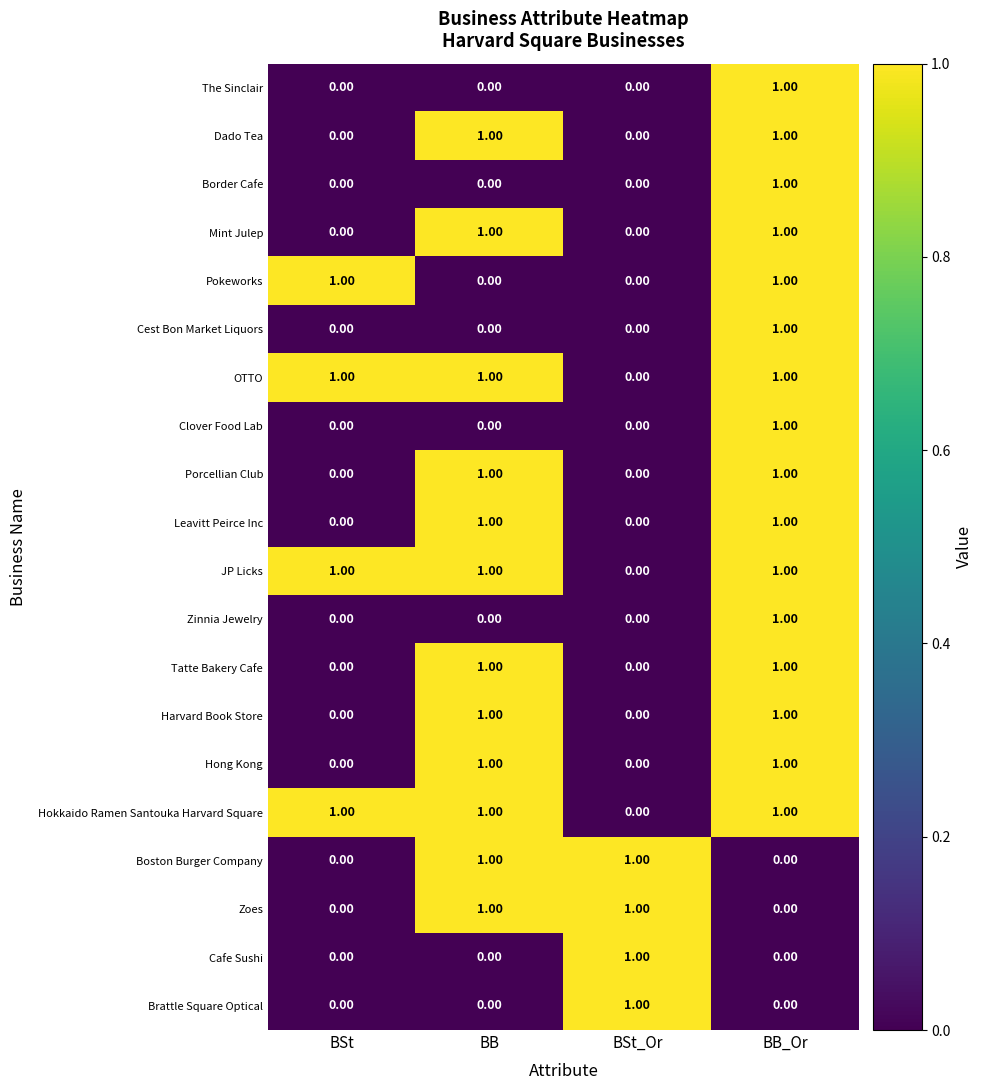

At which category is the sum across all series the highest?

BB_Or